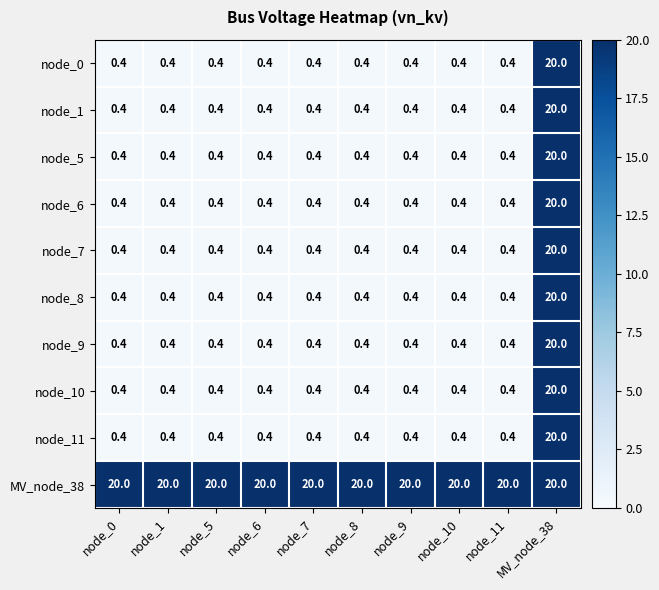

What is the difference between the maximum and minimum values in the node_7 series?

19.6